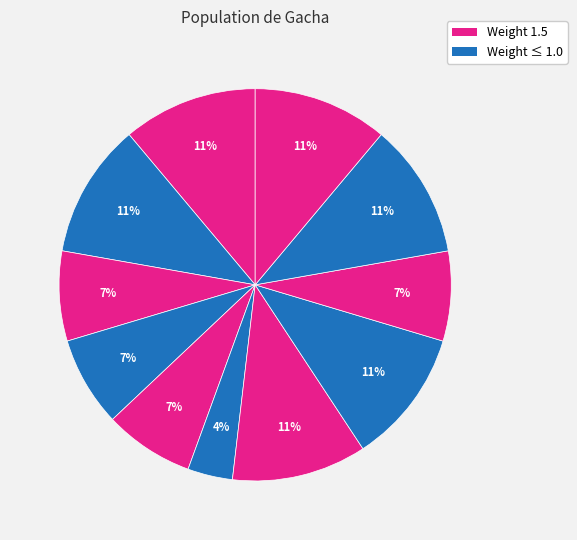

Count the number of slices in the pie.

11